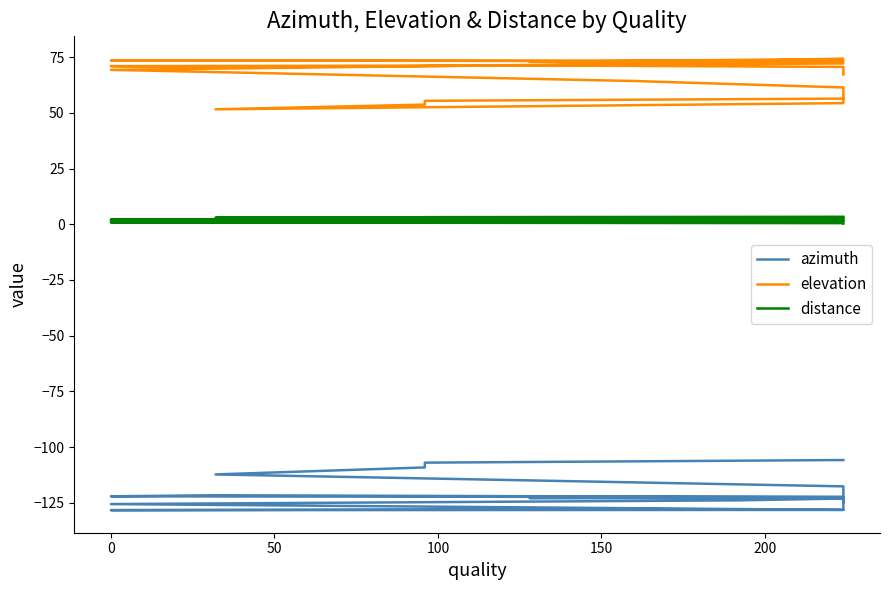

True or false: elevation and azimuth cross at least once.

False